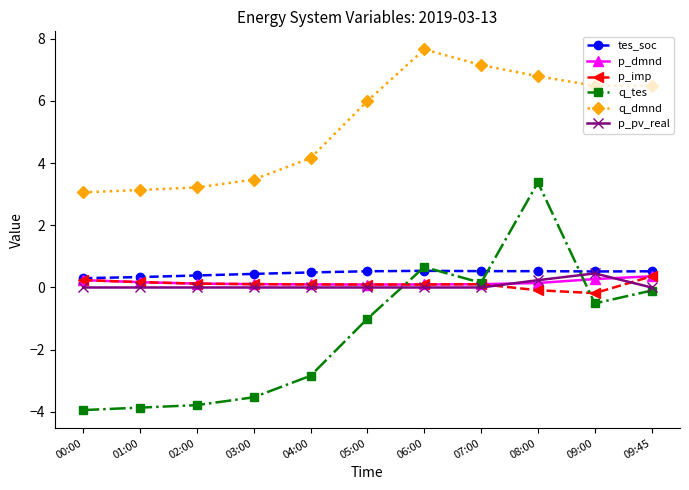

What is the total value across all series at 09:45?

7.6